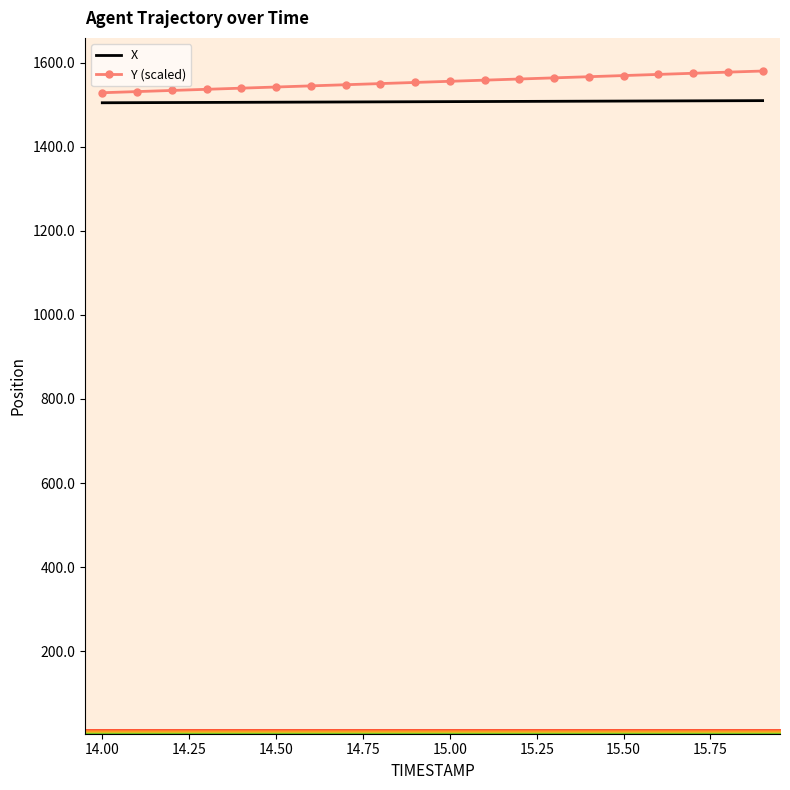

What is the highest value of the X series?

1509.4